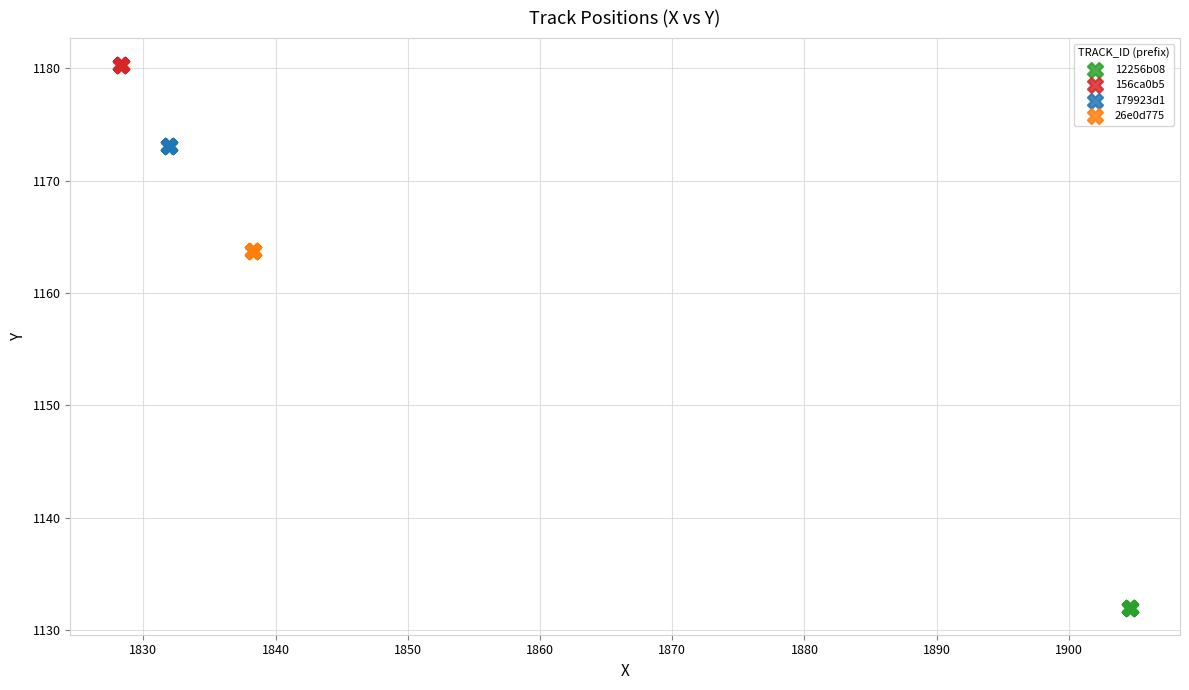

Which series reaches the maximum Y coordinate?

156ca0b5